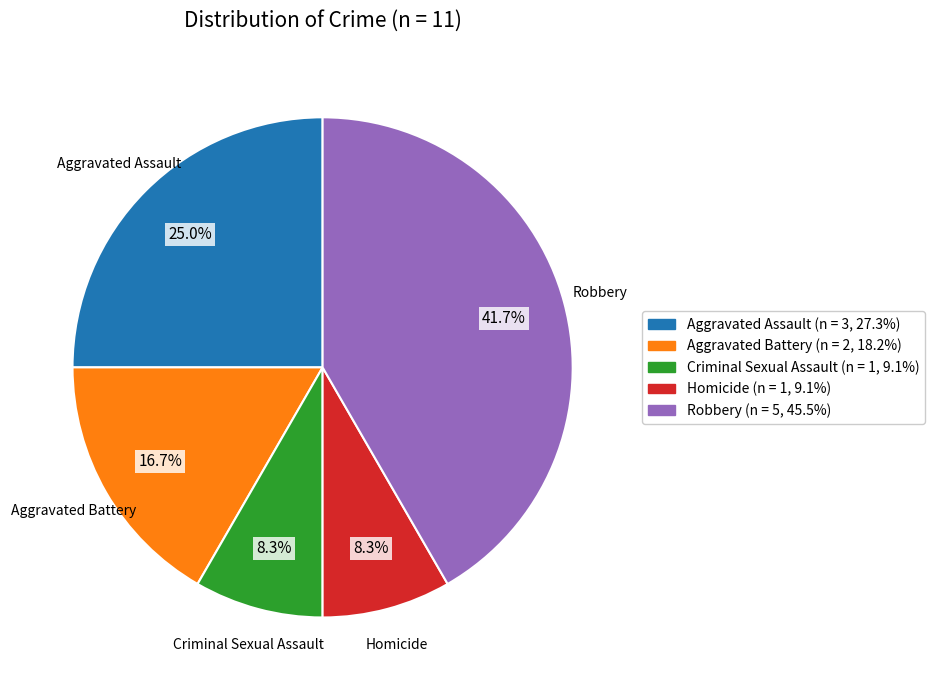

What is the largest slice in the pie chart?

Robbery